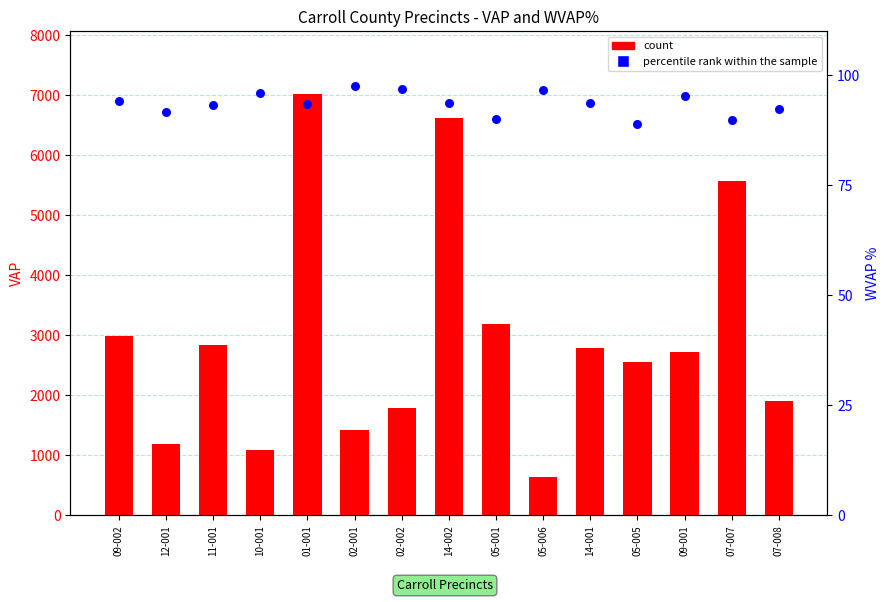

Which series contains the highest Y value?

count